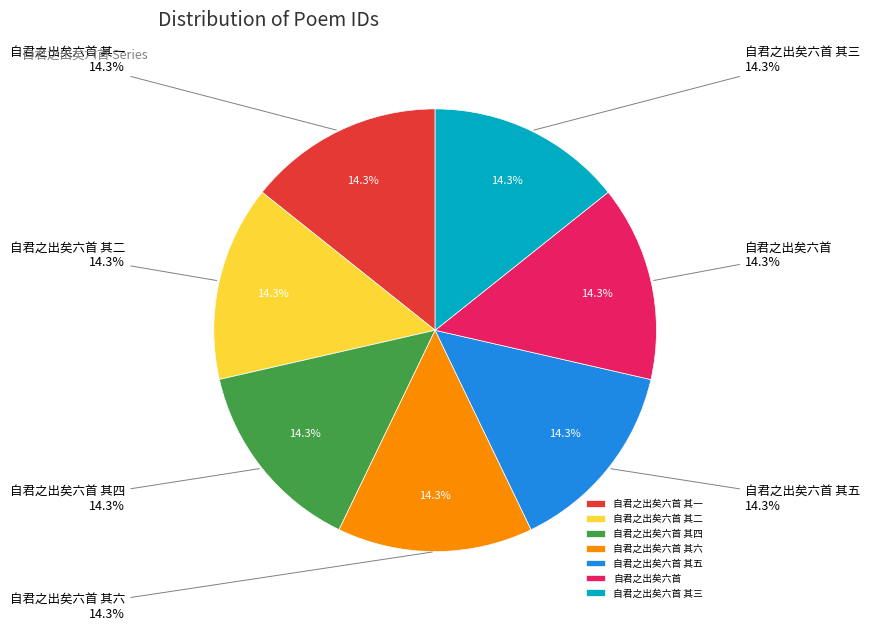

Does 自君之出矣六首 其四 represent more than half of the total?

No